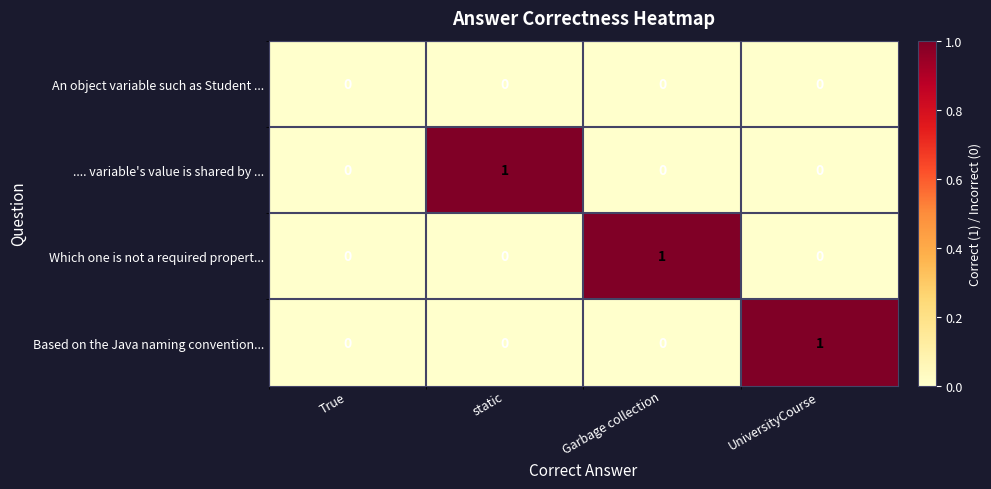

Which series changed the most between True and static?

.... variable's value is shared by ...